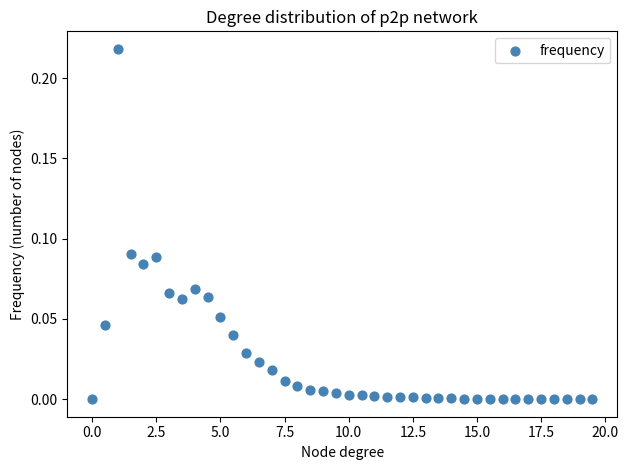

What is the range of X values (max minus min)?

19.5